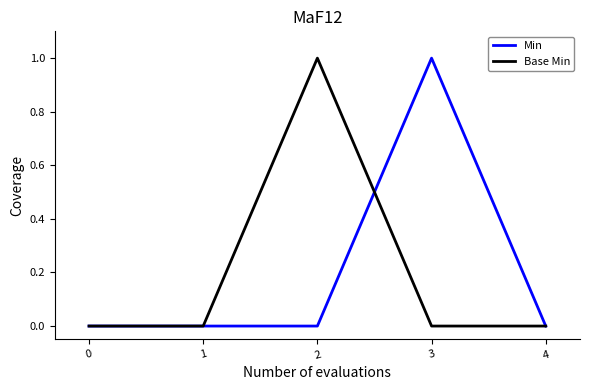

Rank the series at 3 from highest to lowest value.

Min, Base Min